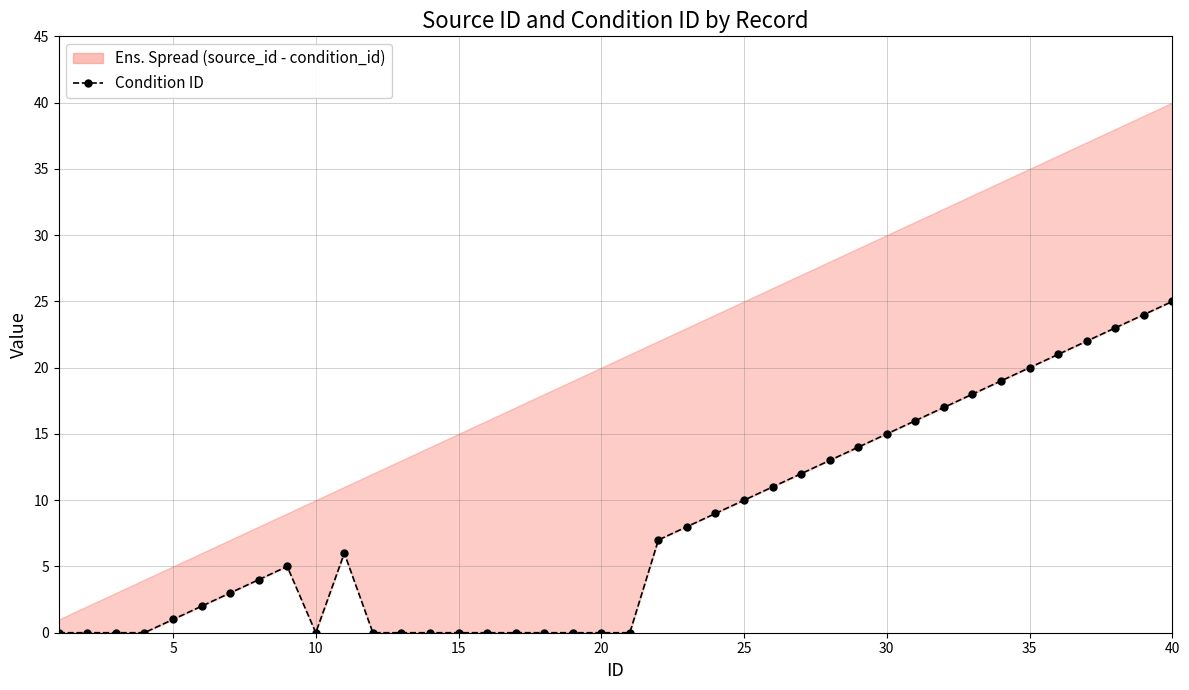

Reading left to right, what are all the values shown in this chart?

0	0	0	0	1	2	3	4	5	0	6	0	0	0	0	0	0	0	0	0	0	7	8	9	10	11	12	13	14	15	16	17	18	19	20	21	22	23	24	25